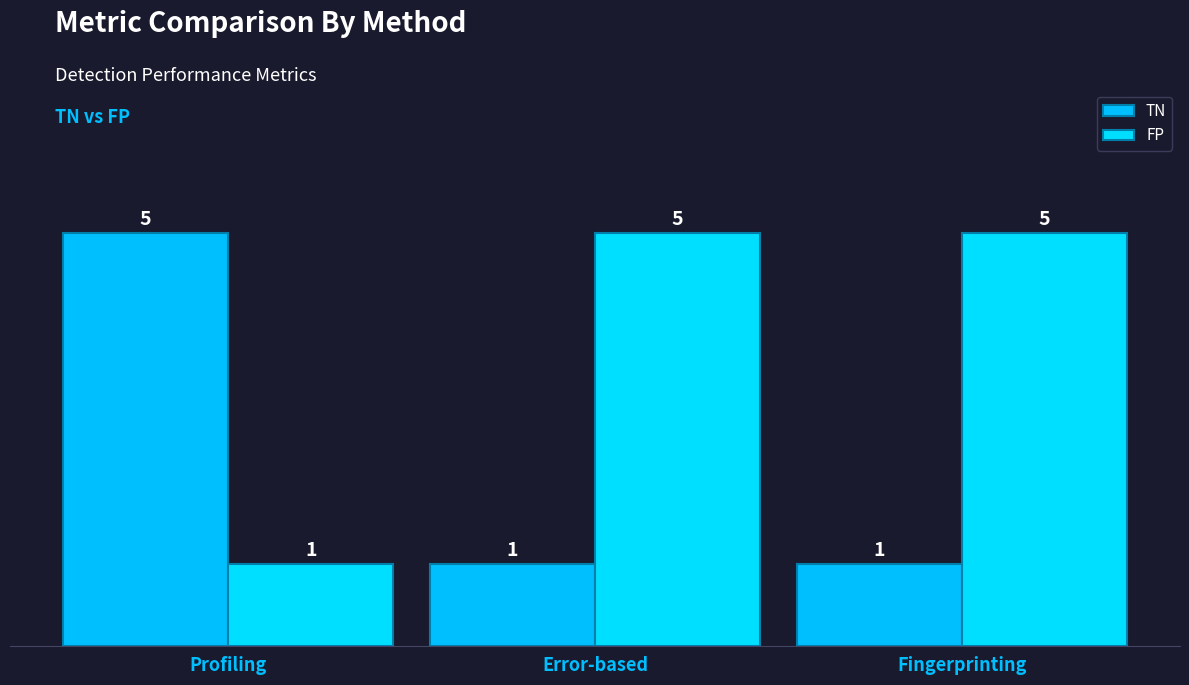

Rank the series at Fingerprinting from highest to lowest value.

FP, TN